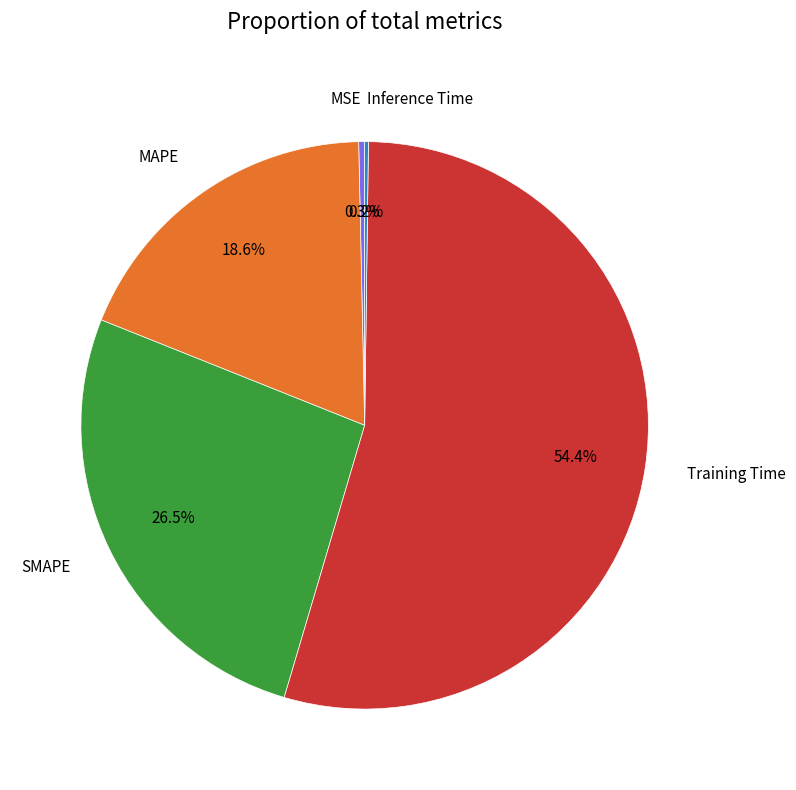

Is there any slice that represents more than half of the pie?

Yes